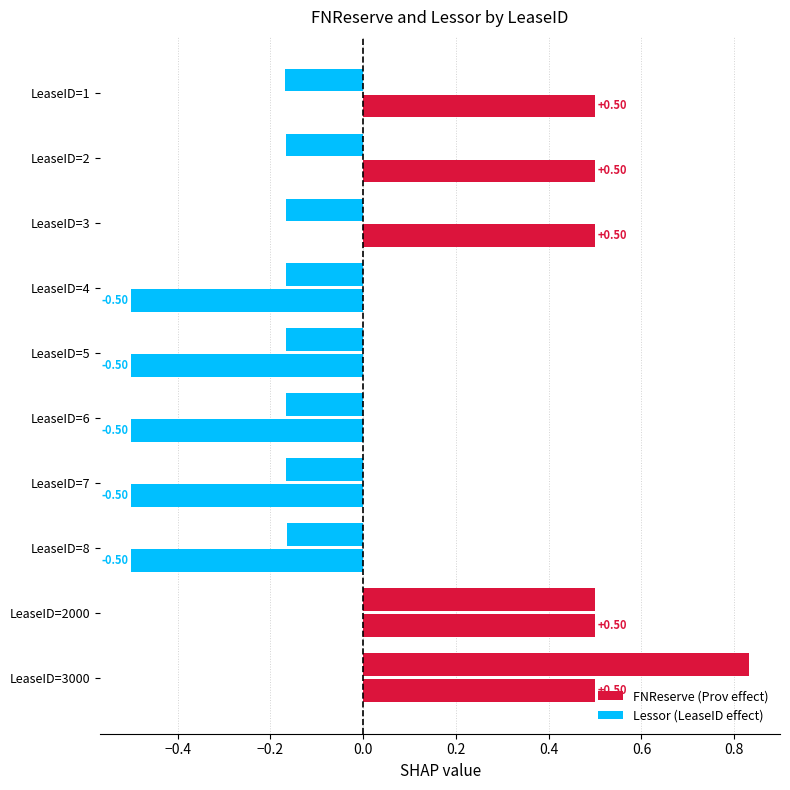

What is the maximum value for FNReserve (Prov effect)?

0.5